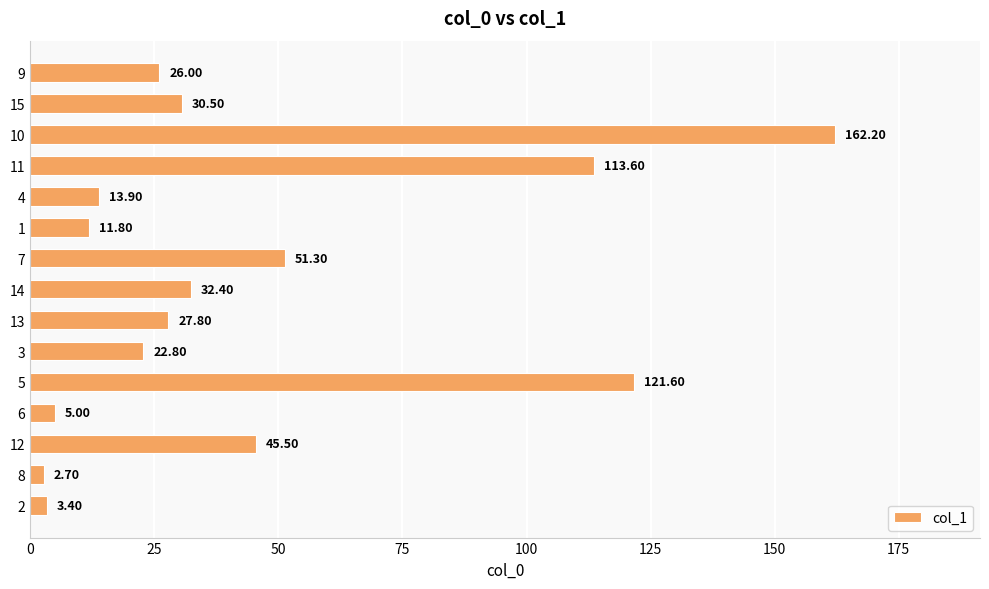

What is the sum of the values at 4 and 2?

17.3